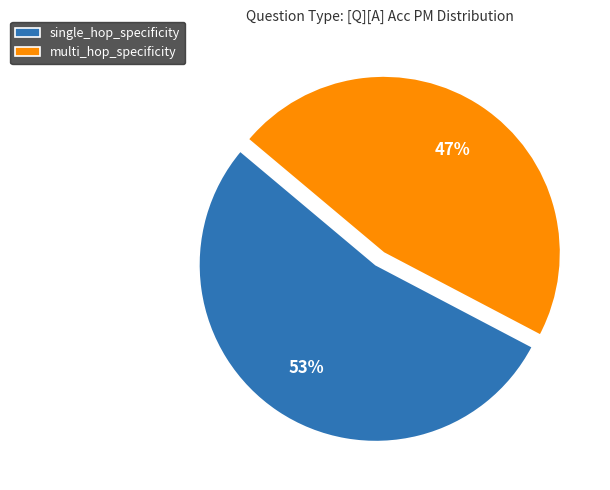

To the nearest percent, what is the average slice percentage?

50%